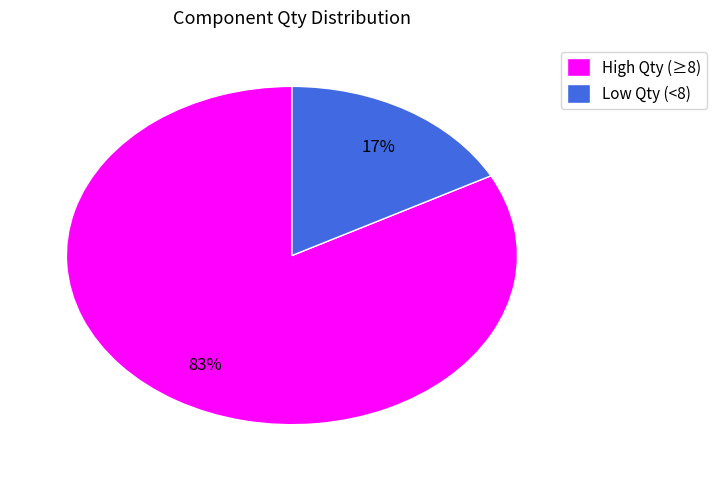

Rank the categories by value from highest to lowest.

High Qty (≥8), Low Qty (<8)